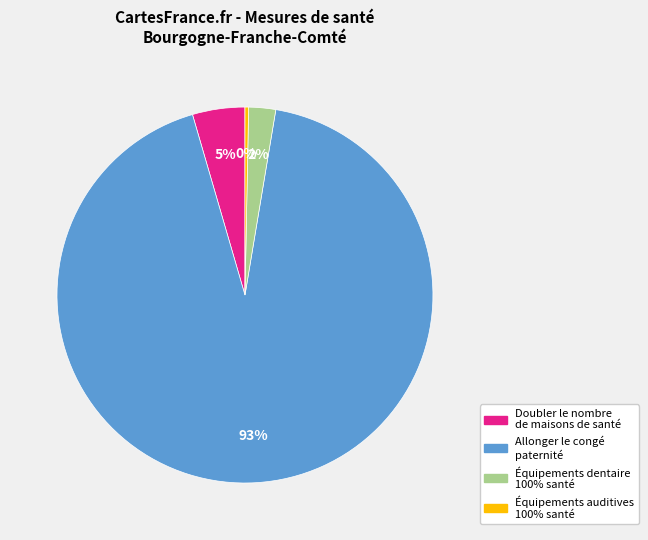

Combined, do Allonger le congé paternité and Équipements auditives 100% santé account for over 50%?

Yes